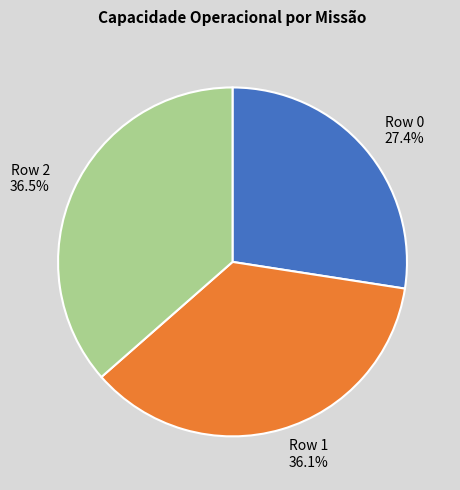

To the nearest percent, what portion does Row 1 represent?

36%